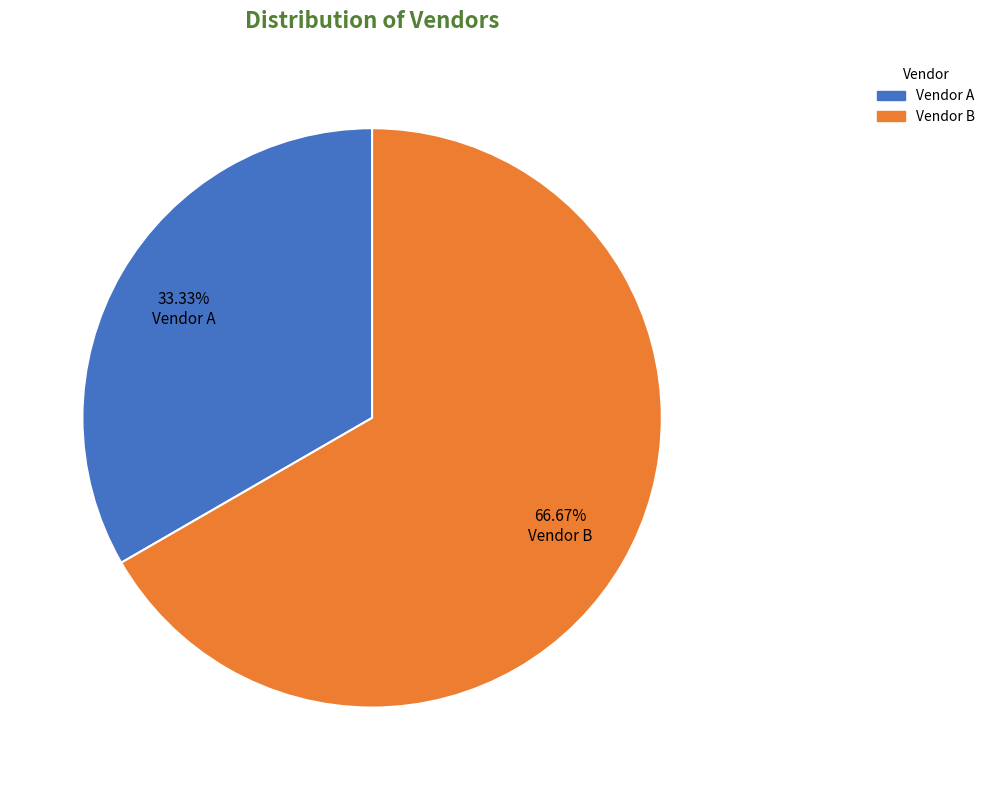

To the nearest percent, what is the difference between the largest and smallest slice percentages?

33%